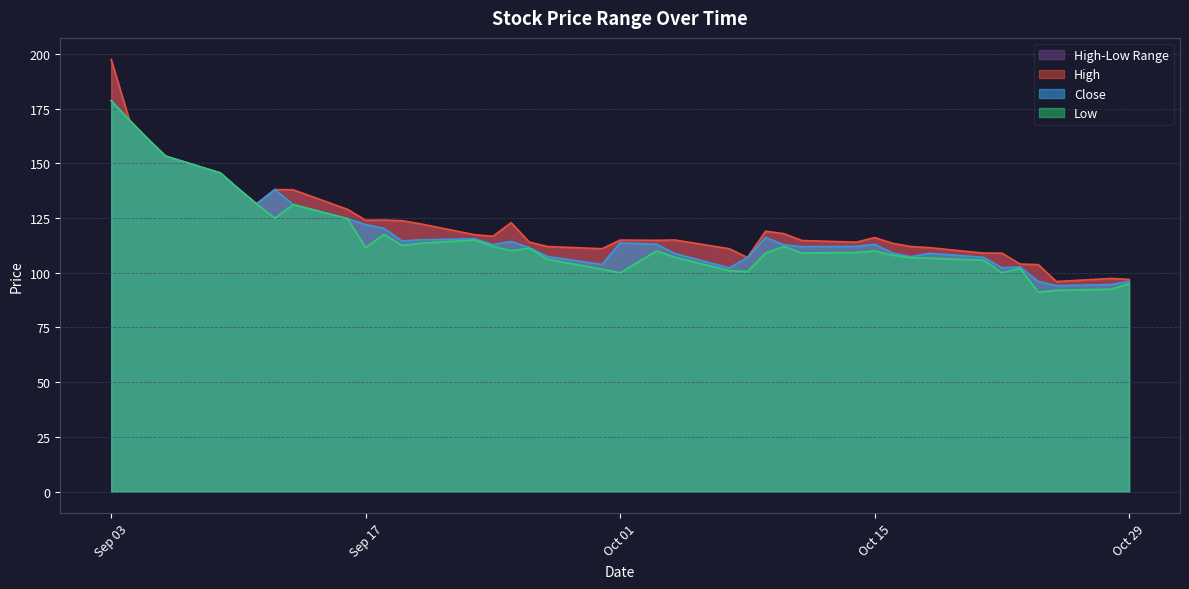

Which series has the largest total across all categories?

High